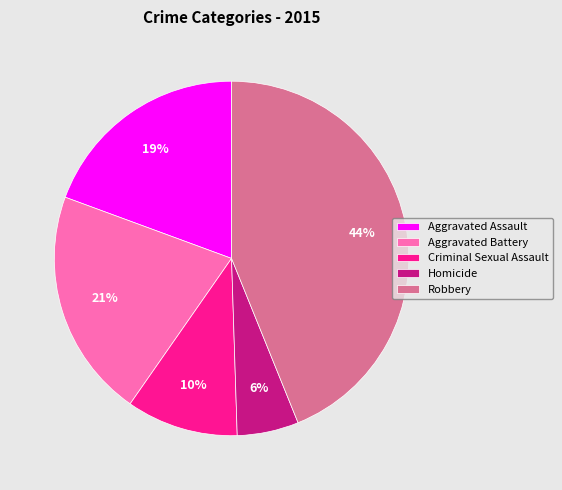

What percentage is the Homicide slice, to the nearest percent?

6%